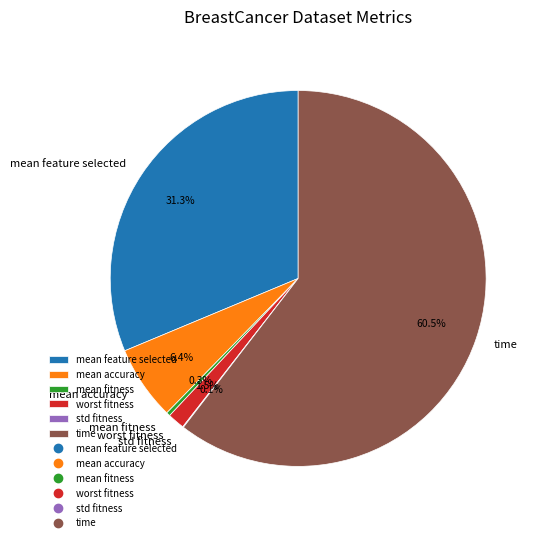

To the nearest percent, what percentage of the pie is mean accuracy?

6%